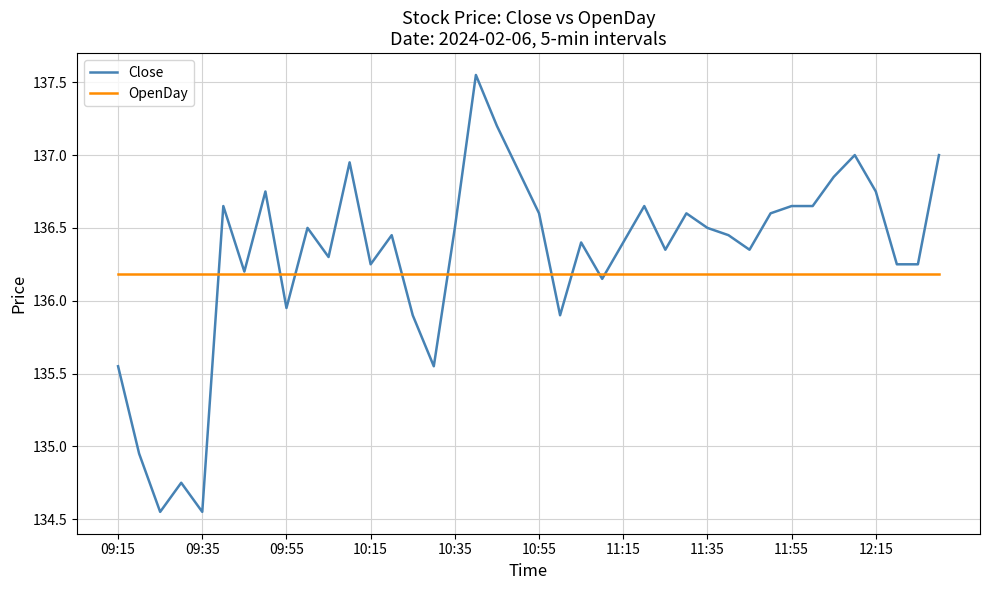

List the series in order of their peak value, lowest first.

OpenDay, Close